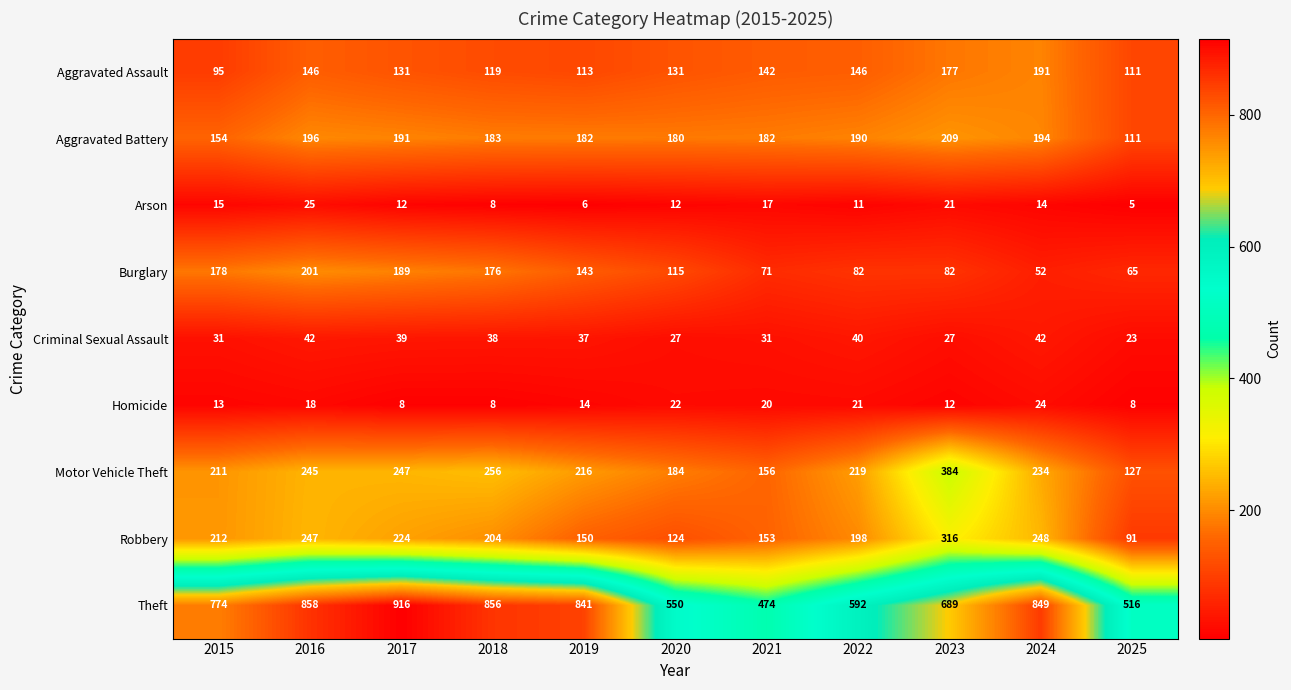

Between 2017 and 2020, which series saw the biggest shift?

Theft